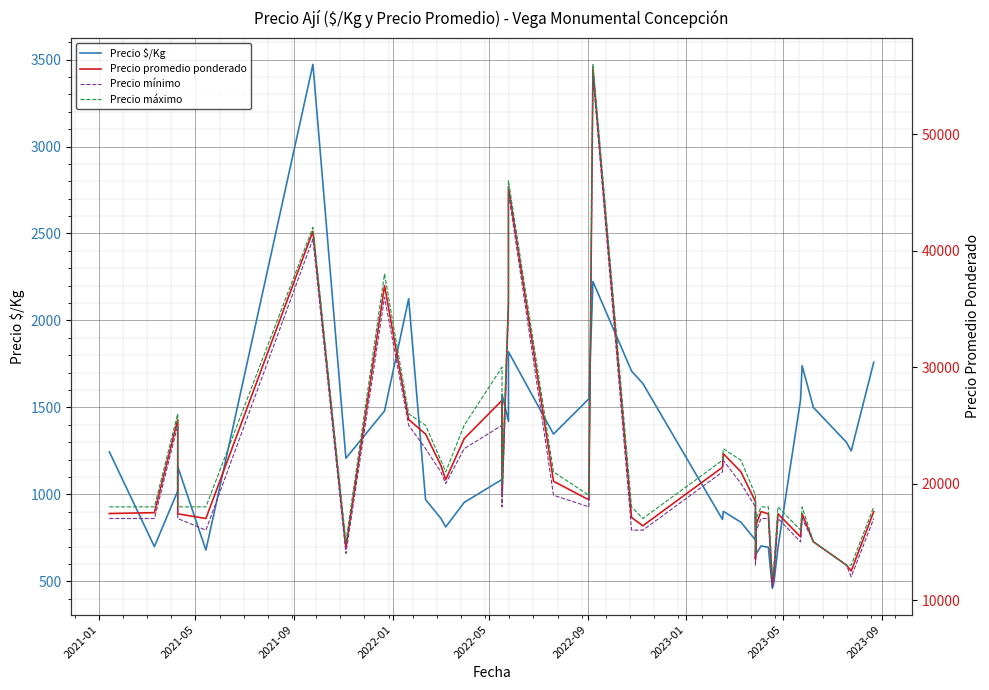

What is the difference between the maximum and minimum values in the Precio máximo series?

44000